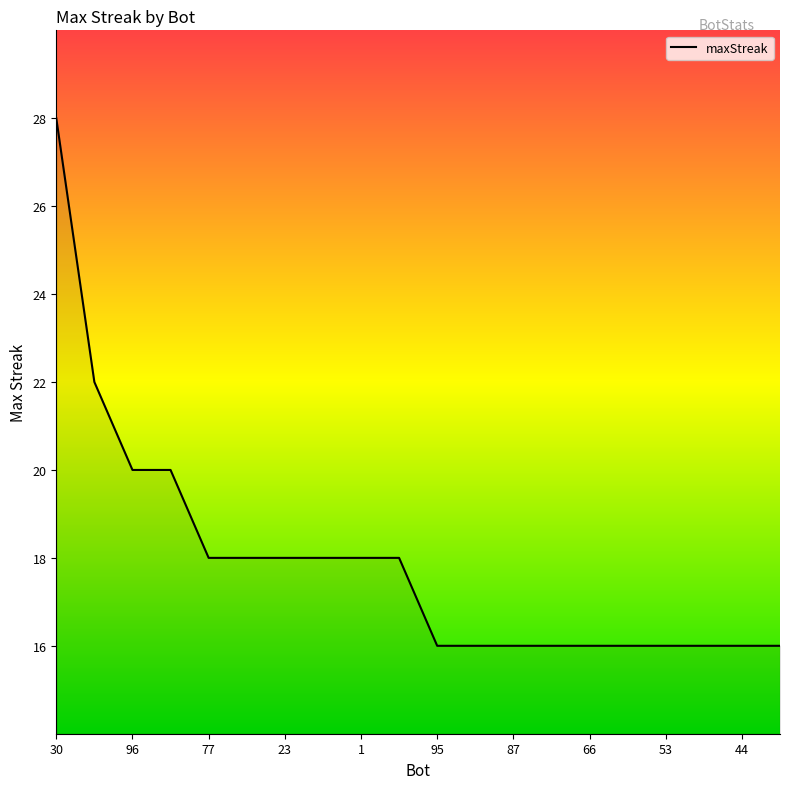

What is the greatest value displayed?

28